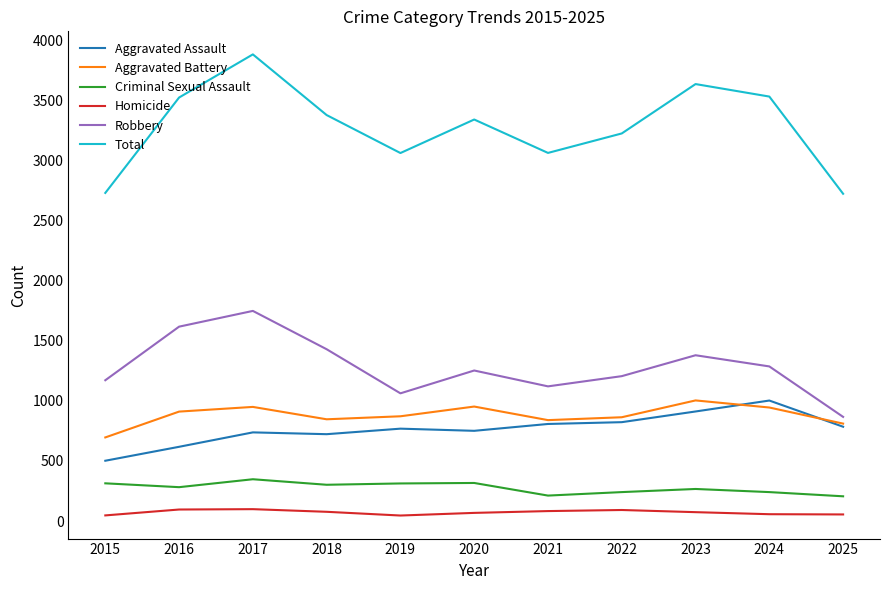

Where is the first local maximum for Total?

2017